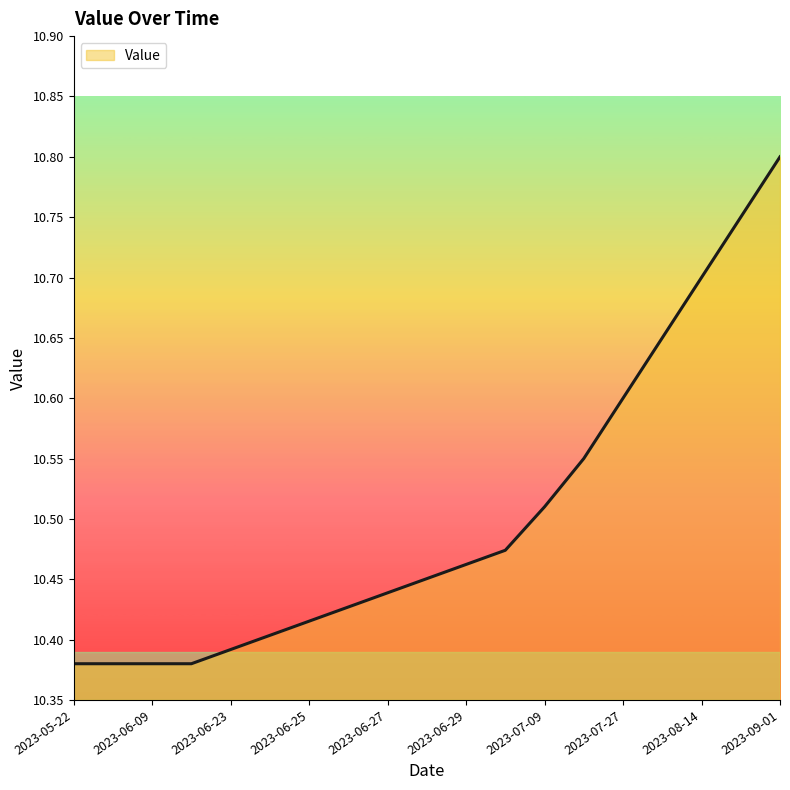

True or false: there are more than 1 points higher than both neighbors.

False